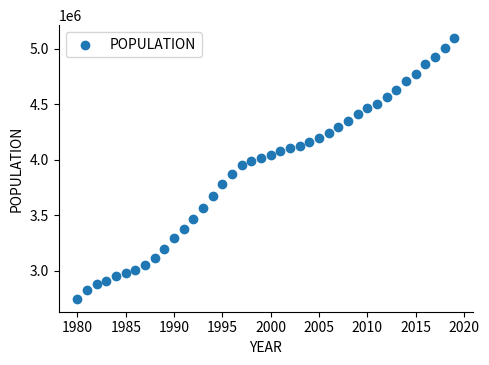

What is the range of Y values (max minus min)?

2348935